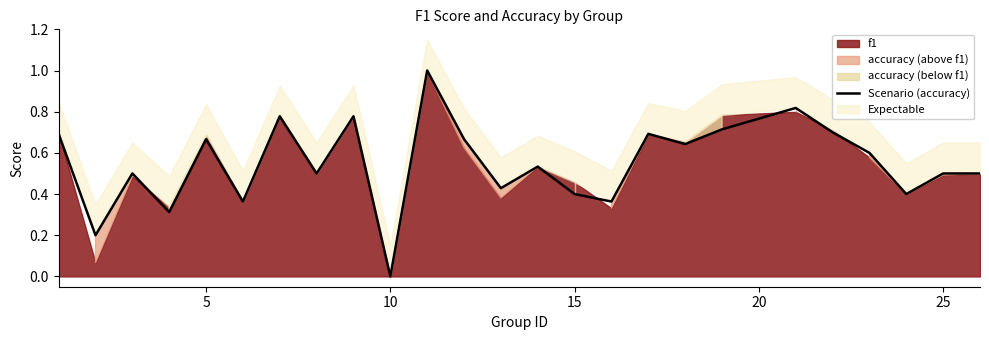

What is the difference between the maximum and minimum values?

1.0